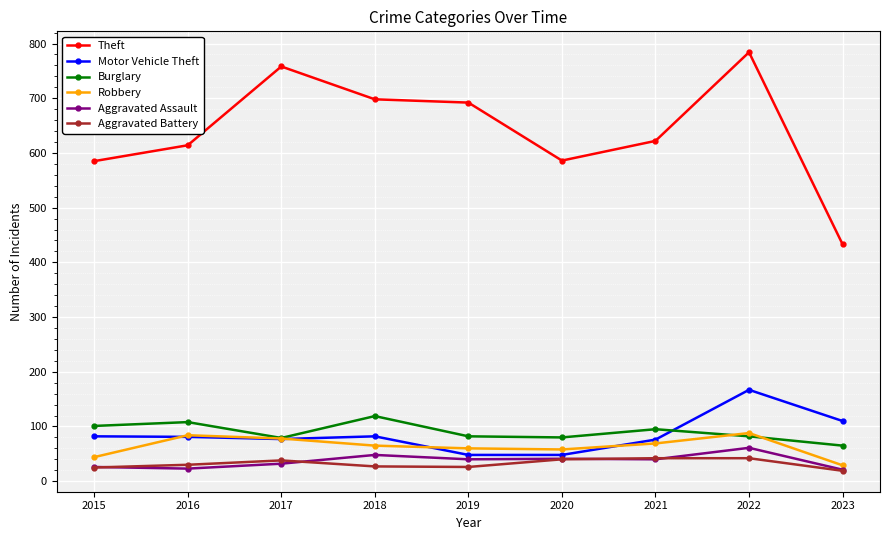

True or false: Aggravated Assault has more than 0 interior local peaks.

True